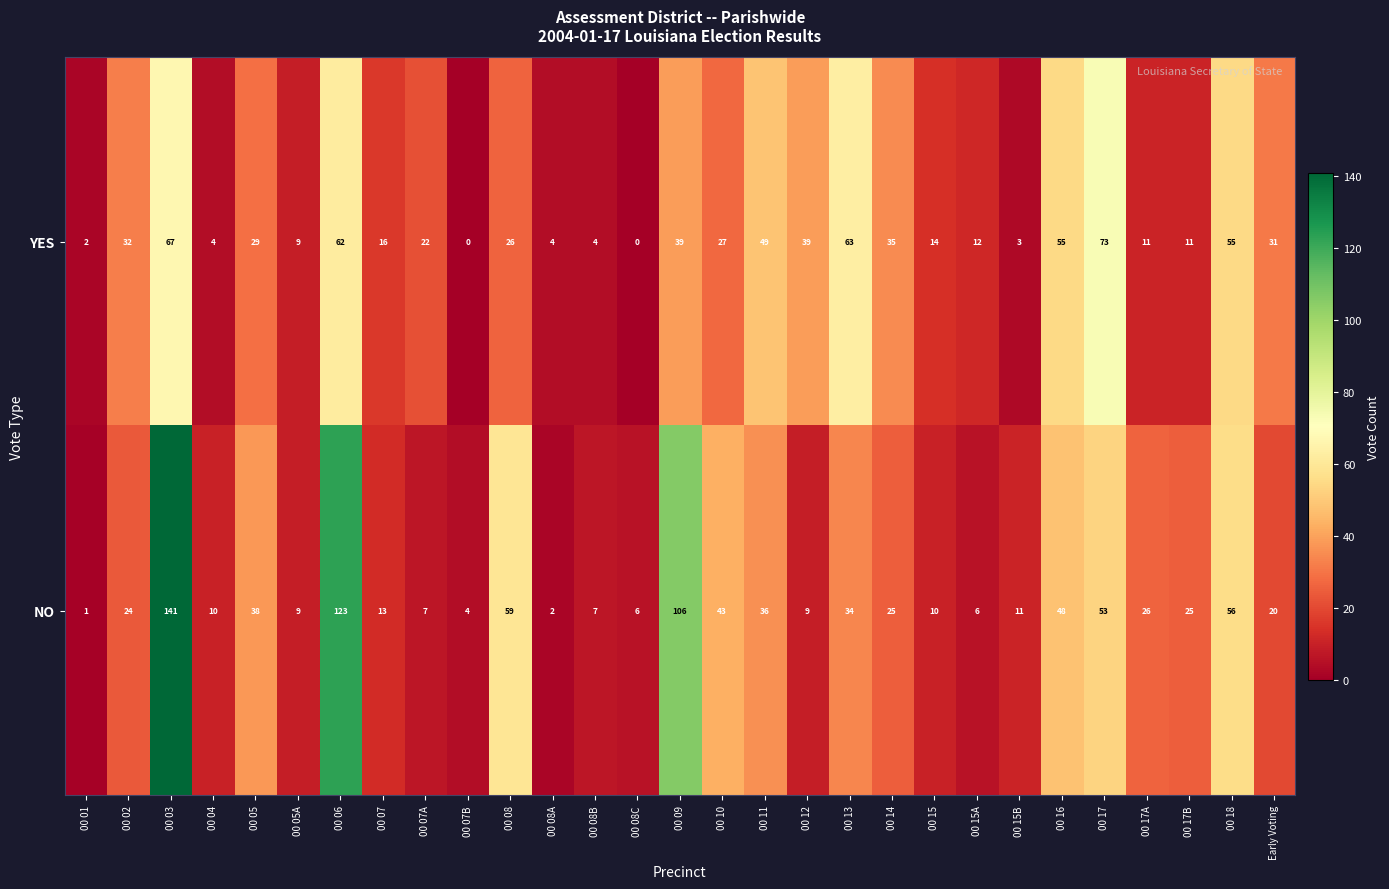

Which label corresponds to the largest value in the chart?

00 03